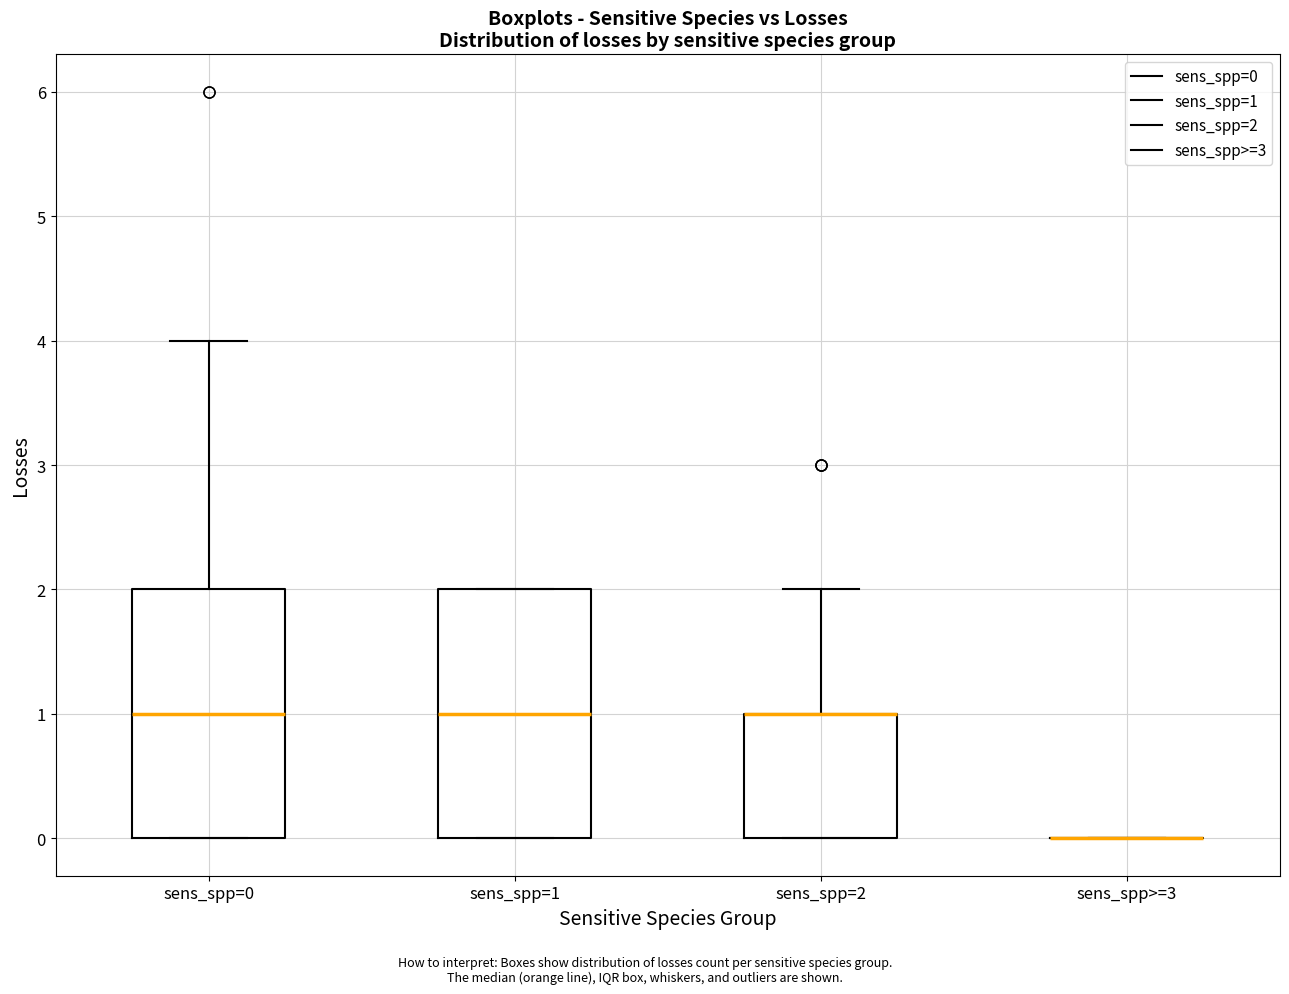

Where is the lower edge of the box for sens_spp=1 on the y-axis? The values are not printed on the chart, so give them approximately, as read against the axis.

0